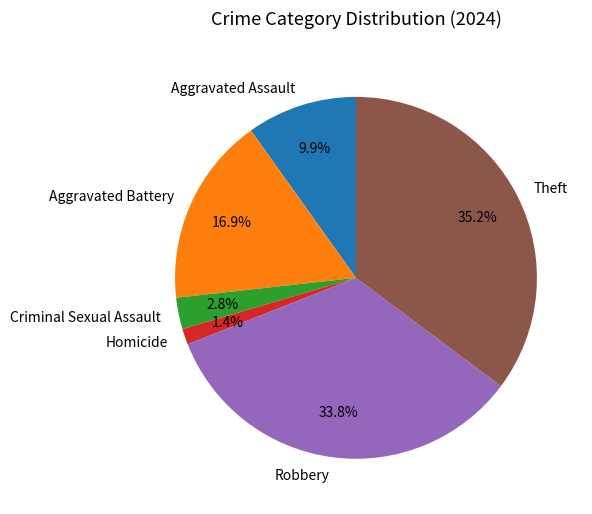

Does any single category account for the majority?

No